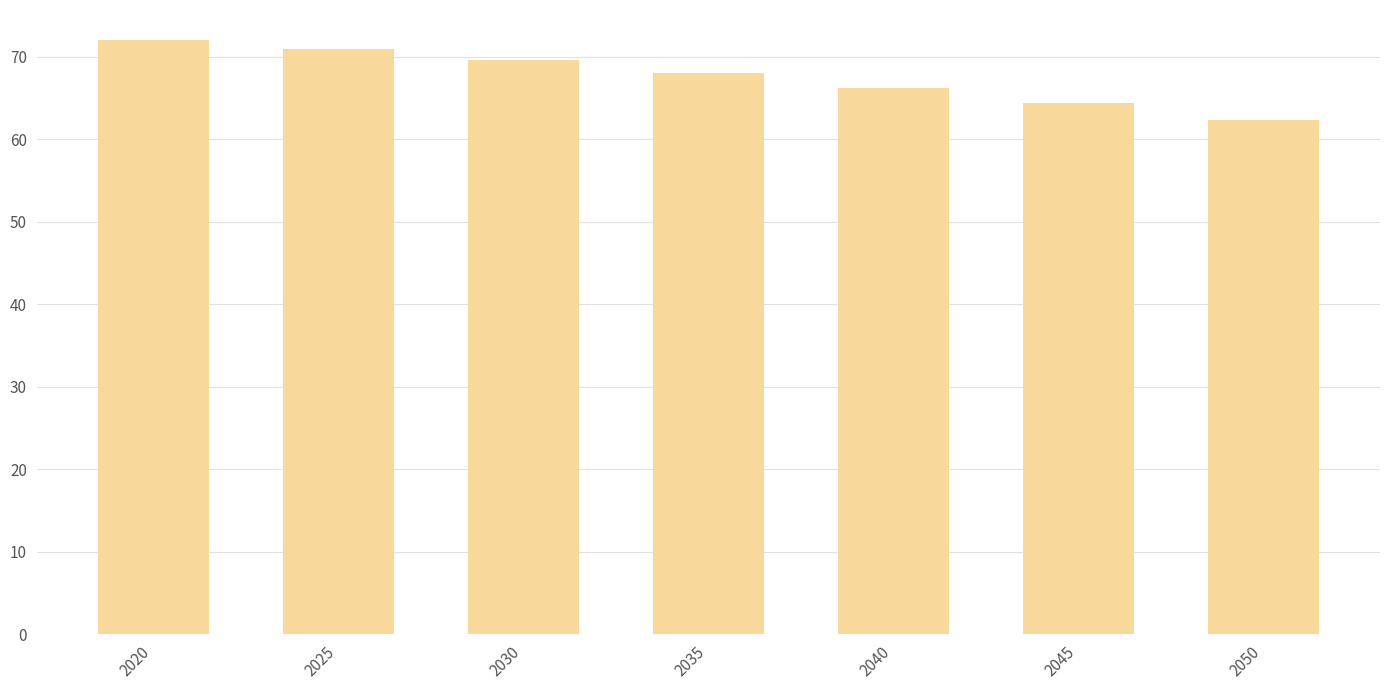

True or false: the data shows 23.8 at 2030.

False